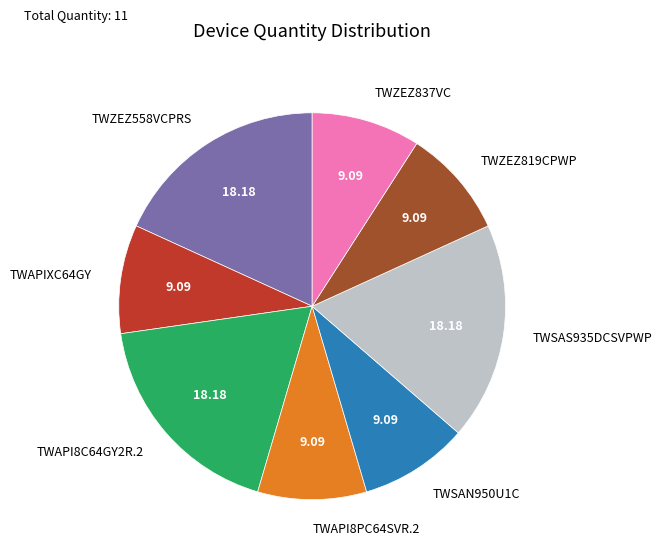

Do TWSAS935DCSVPWP and TWAPIXC64GY together represent more than half of the pie?

No